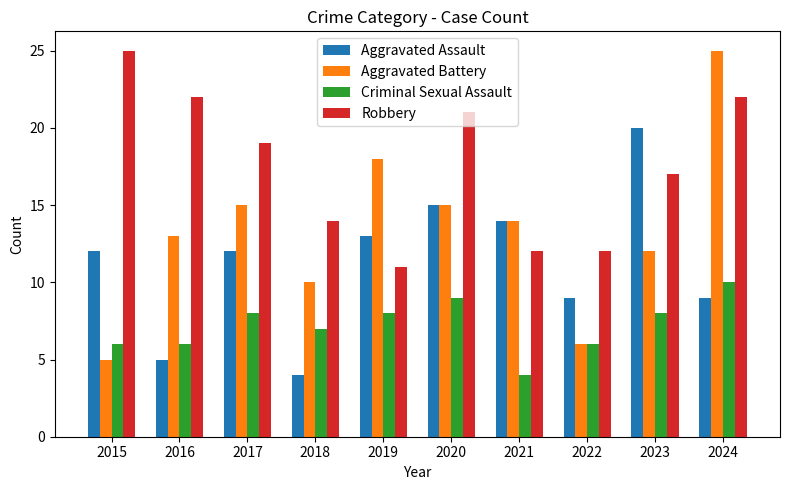

Between 2016 and 2019, which series saw the biggest shift?

Robbery